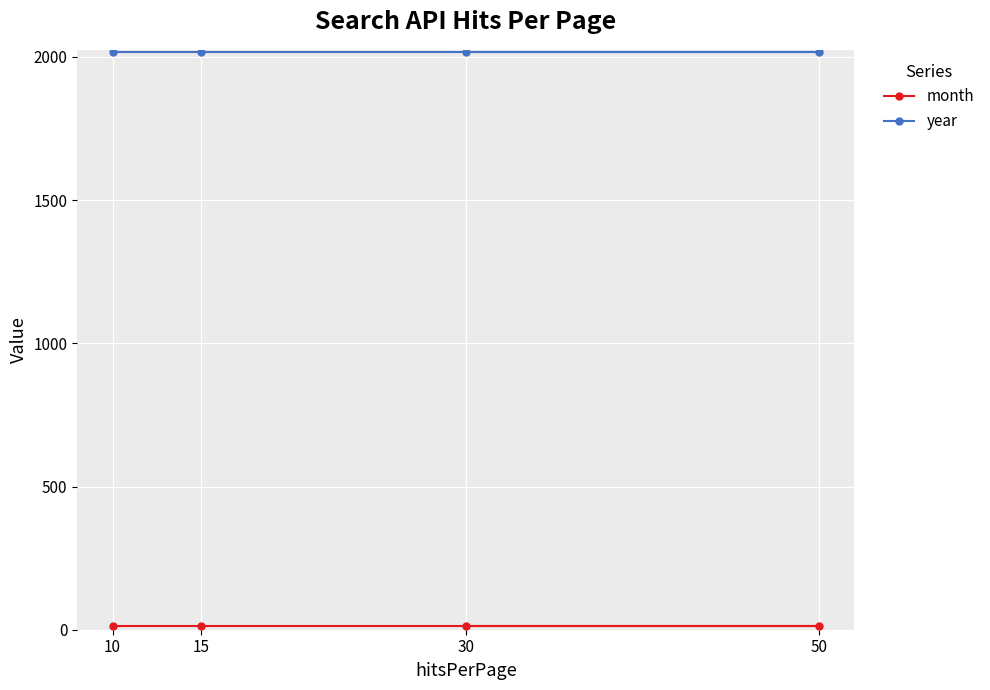

Reading right to left, what are all the values shown in this chart?

month: 30=12	50=12	15=12	10=12
year: 30=2018	50=2018	15=2018	10=2018